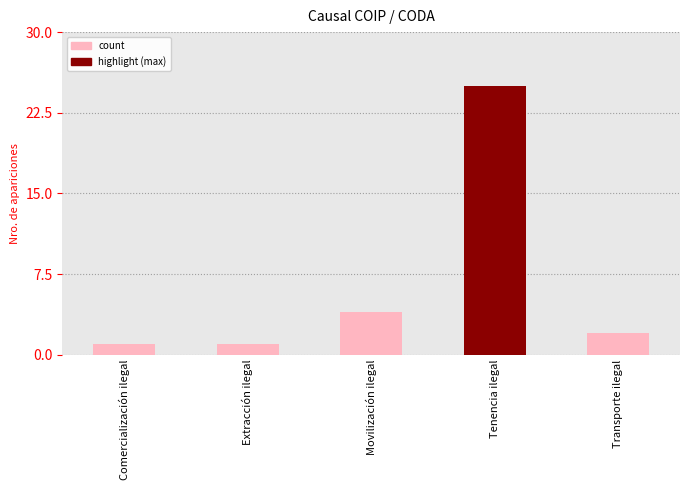

What position from the left is Transporte ilegal?

5